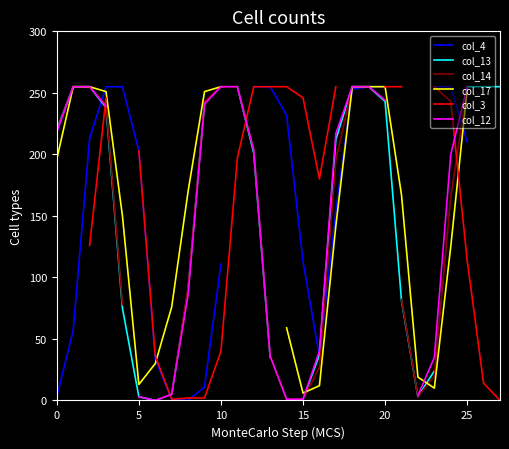

How many intersections are there between col_12 and col_17?

2